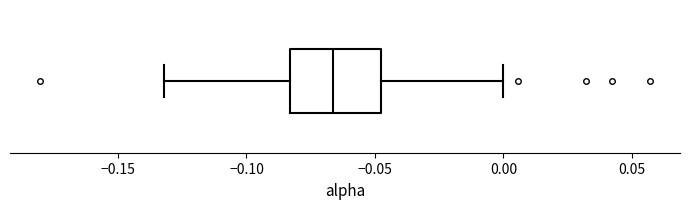

Read this box plot against the x-axis: the position of the median line, the range covered by the box, and the ends of both whiskers. The values are not printed on the chart, so give them approximately, as read against the axis.

median -0.065, box -0.085 to -0.050, whiskers -0.130 to 0.000